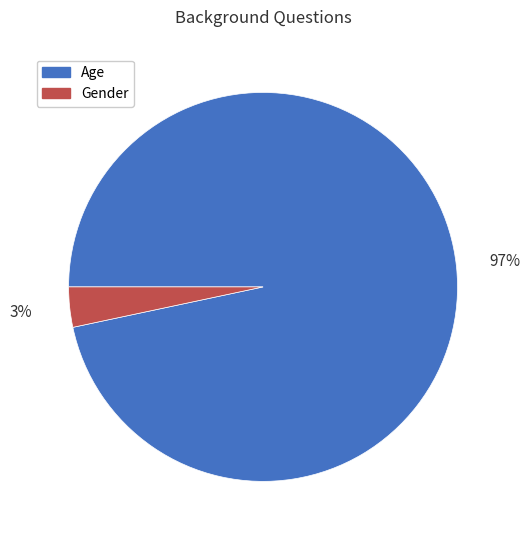

Which slice is the smallest?

Gender